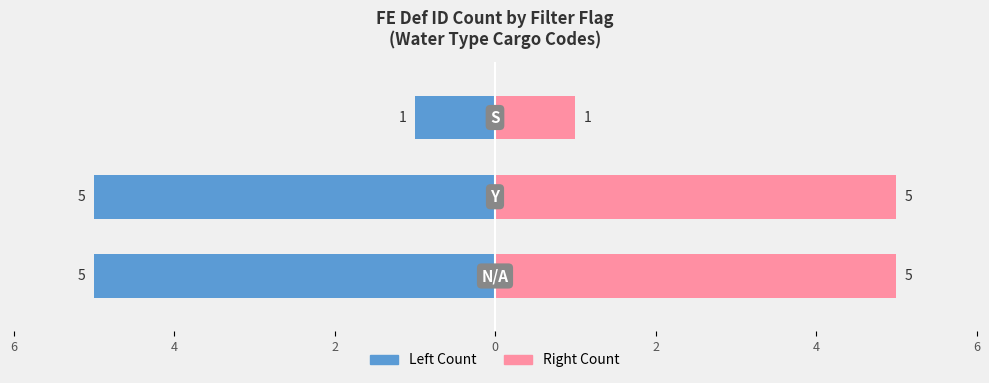

How many data points in N/A + Y + S (Right) are less than 5?

1